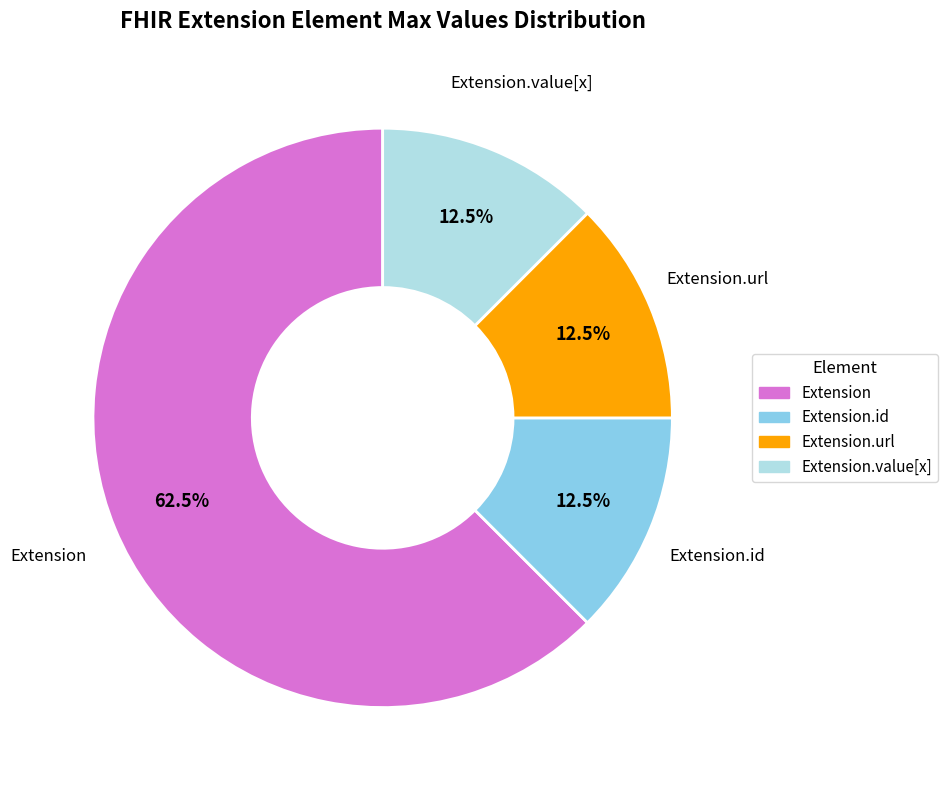

Is there a majority slice in this chart?

Yes